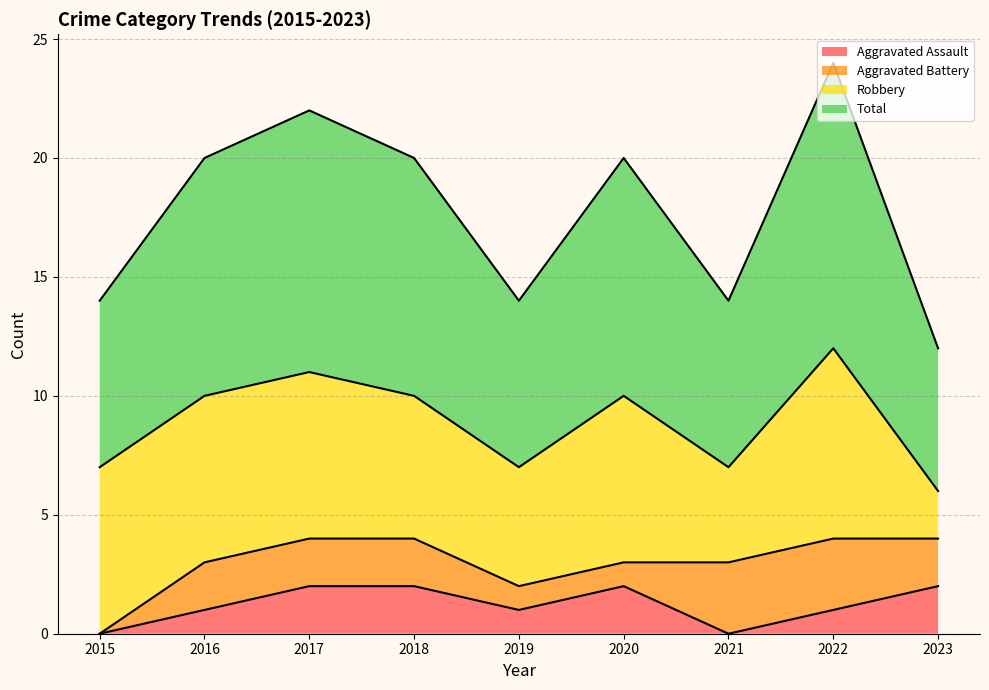

How many interior local peaks does the Aggravated Assault series have?

1